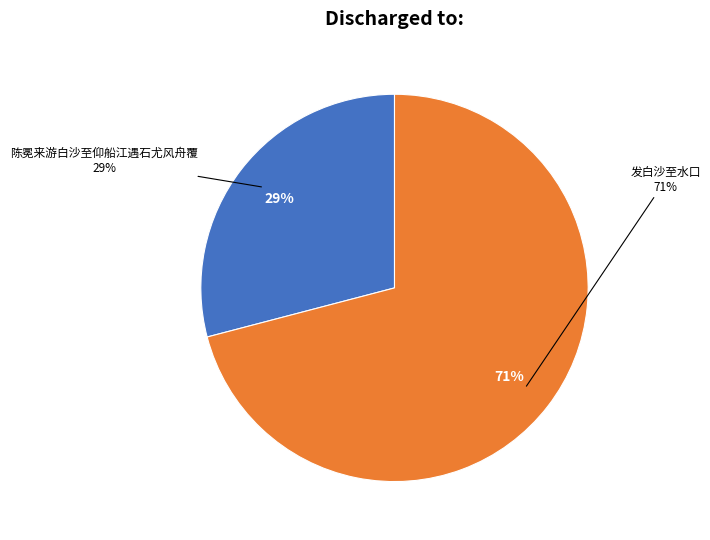

Is it true that 陈冕来游白沙至仰船江遇石尤风舟覆 is 38% of the pie?

False